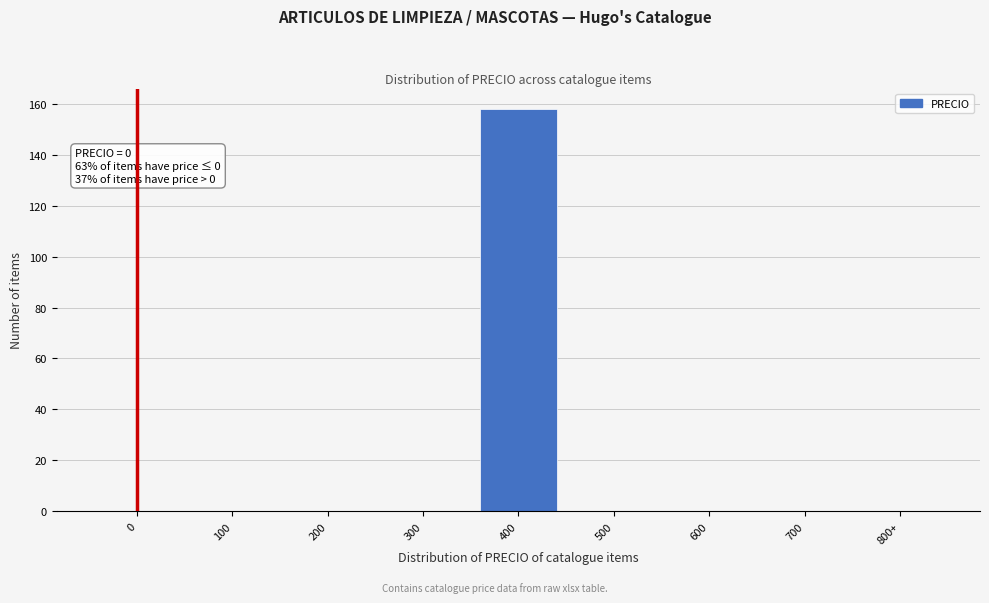

Reading right to left, extract all data points from this chart.

800+=0	700=0	600=0	500=0	400=158	300=0	200=0	100=0	0=0